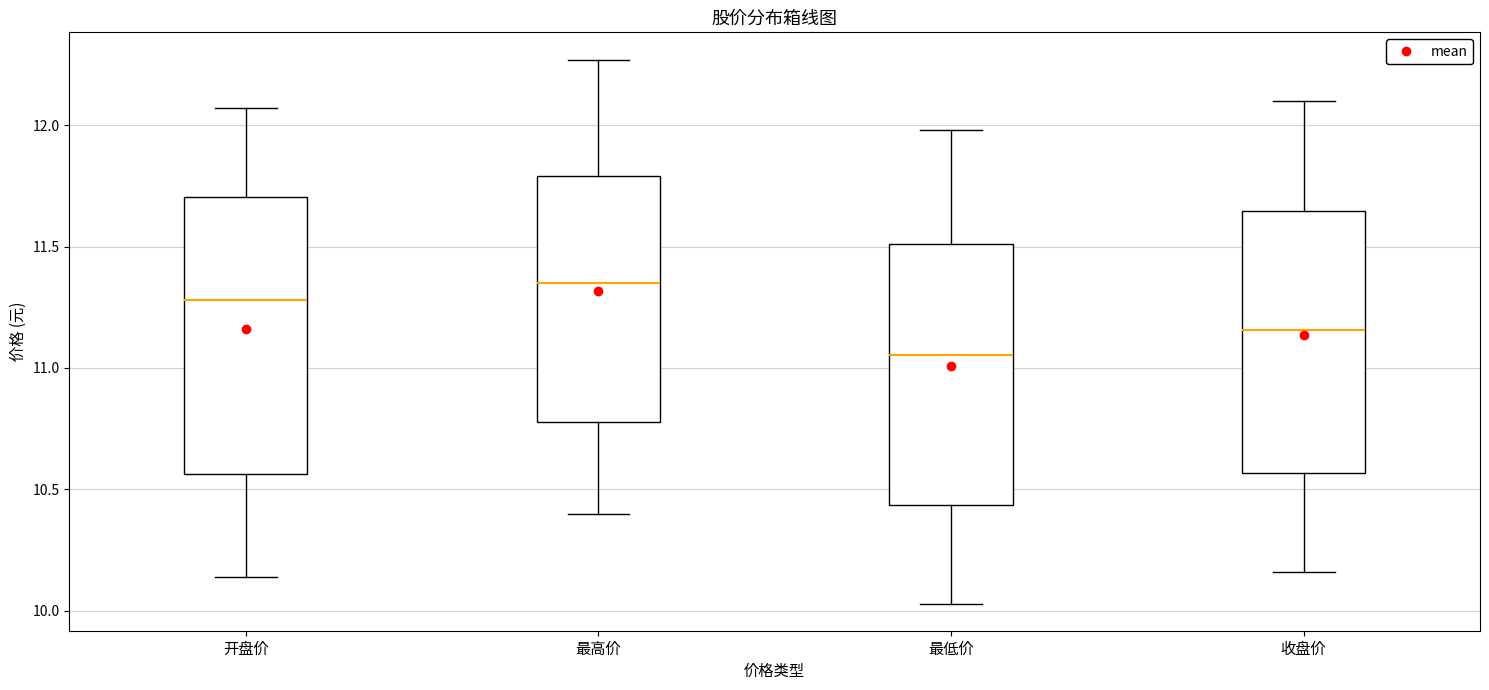

Reading left to right, read every box against the y-axis: the position of its median line, the range the box covers, and the ends of its whiskers. The values are not printed on the chart, so give them approximately, as read against the axis.

开盘价: median 11.30, box 10.55 to 11.70, whiskers 10.15 to 12.05
最高价: median 11.35, box 10.80 to 11.80, whiskers 10.40 to 12.25
最低价: median 11.05, box 10.45 to 11.50, whiskers 10.05 to 12.00
收盘价: median 11.15, box 10.55 to 11.65, whiskers 10.15 to 12.10